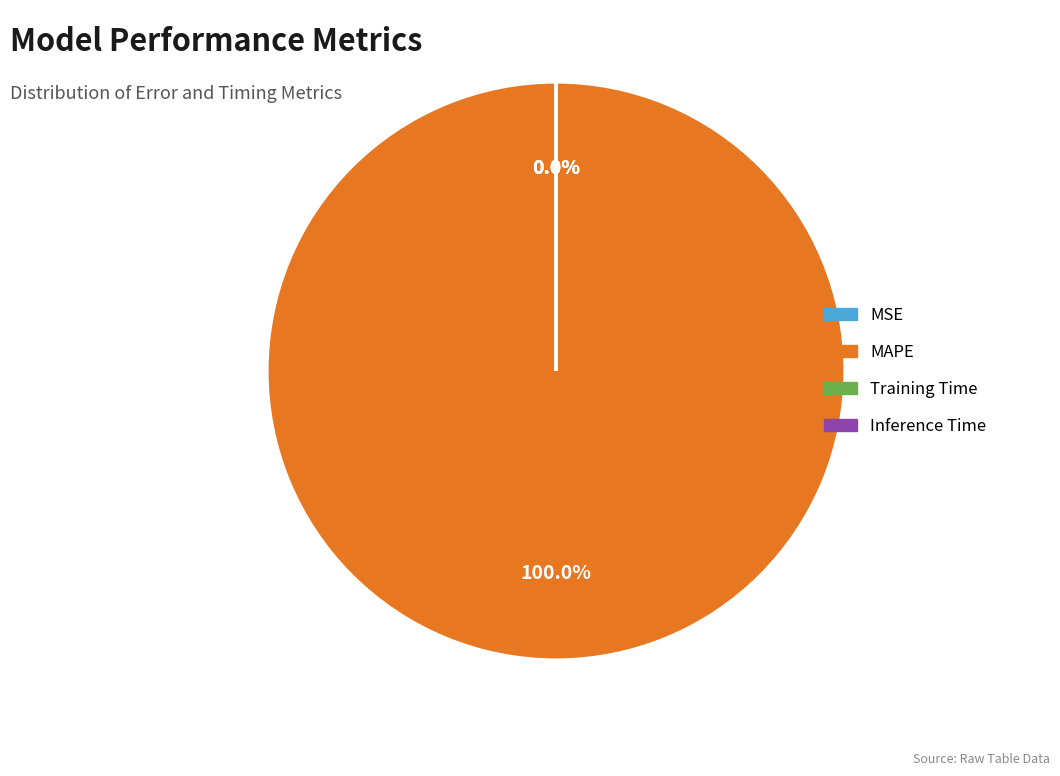

Does MAPE represent more than half of the total?

Yes